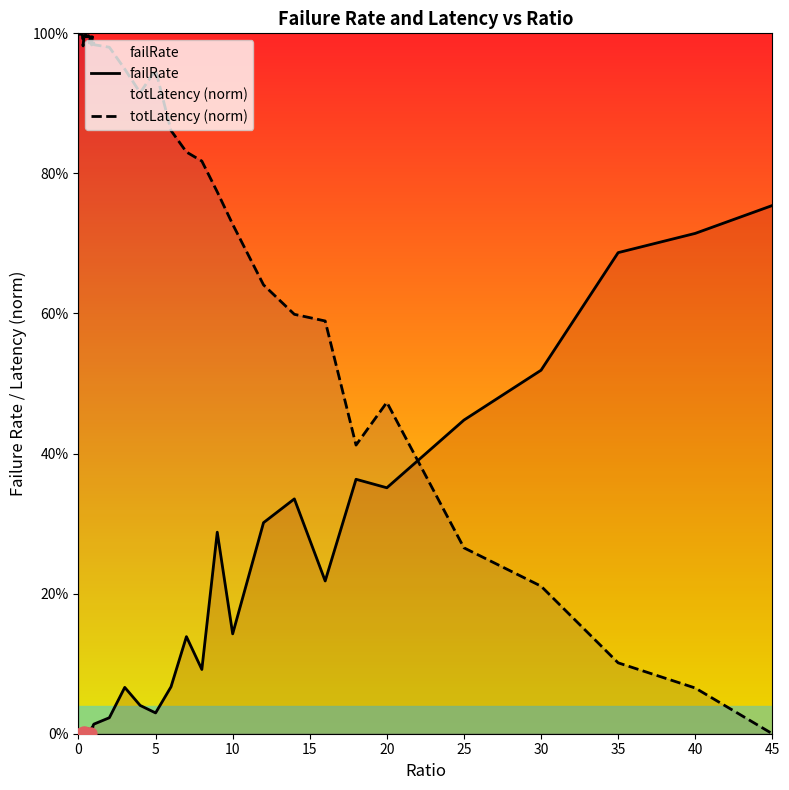

Is the value of totLatency (norm) at 14 greater than the value of failRate at 14?

Yes